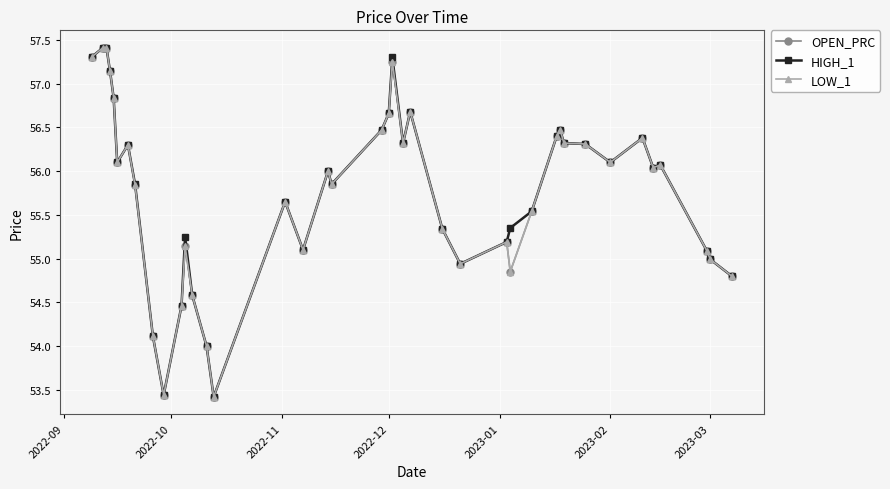

What is the sum of all LOW_1 values?

2230.3